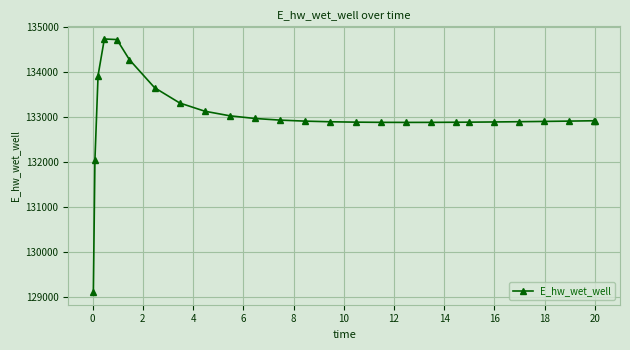

What is the value of the 18th point from the left?

132882.1